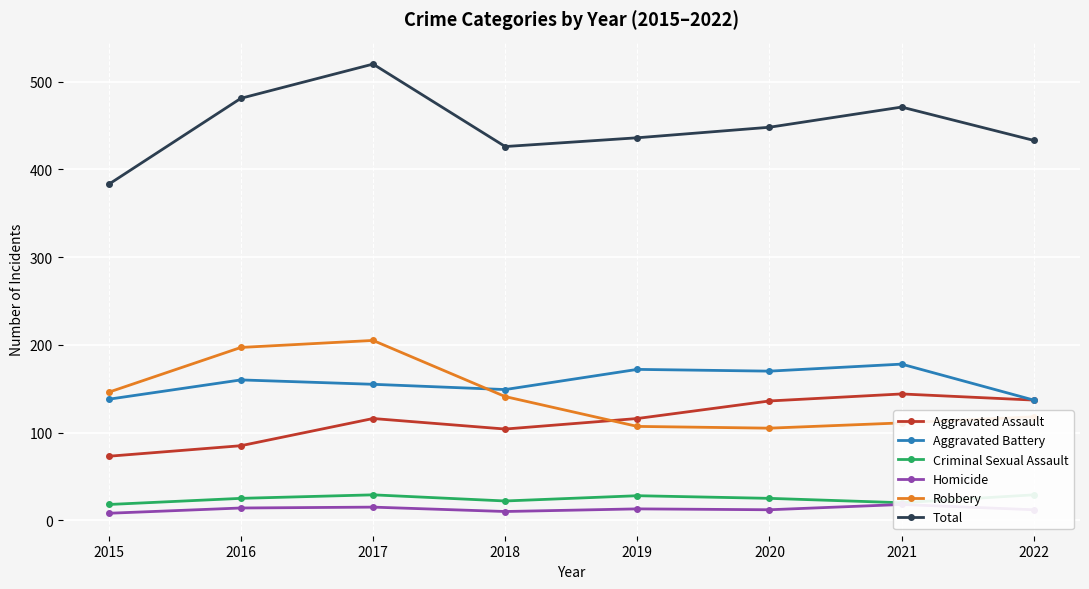

Where is Aggravated Assault nearest to the value 108?

2018